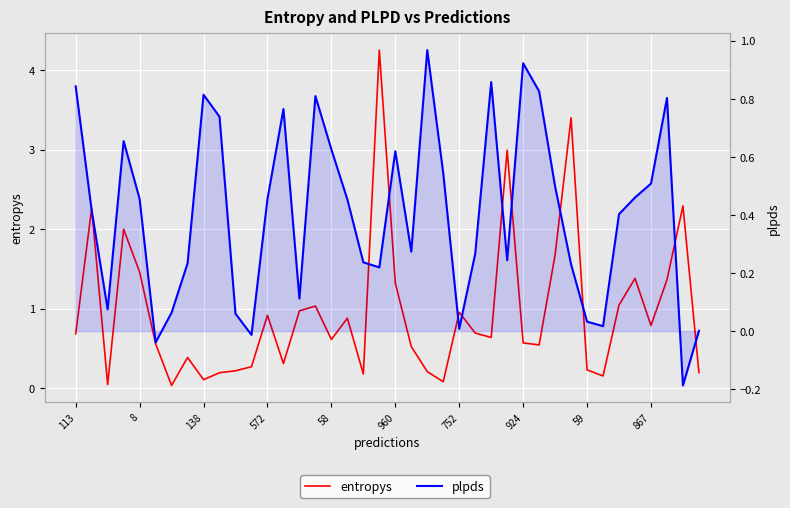

Which series ends up on top after the final intersection of plpds and entropys?

entropys